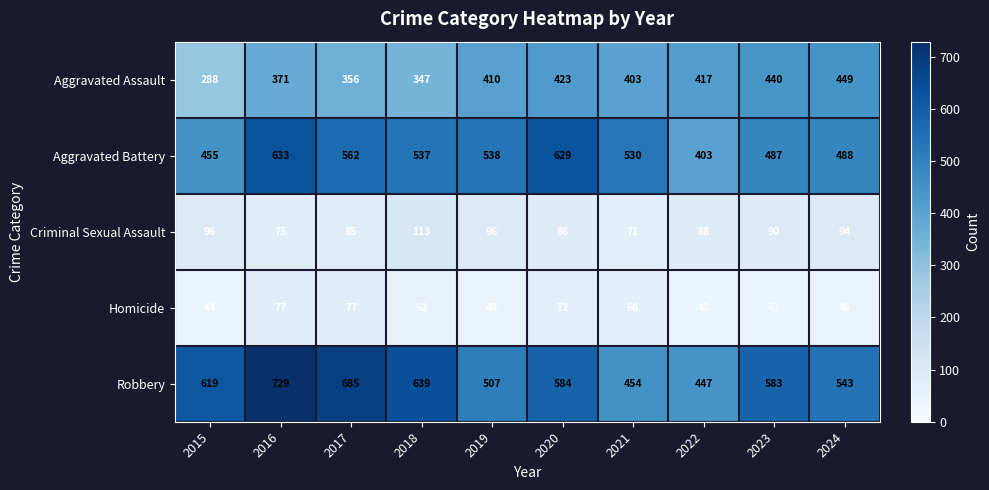

The value of Criminal Sexual Assault at 2016 is 75. True or false?

True